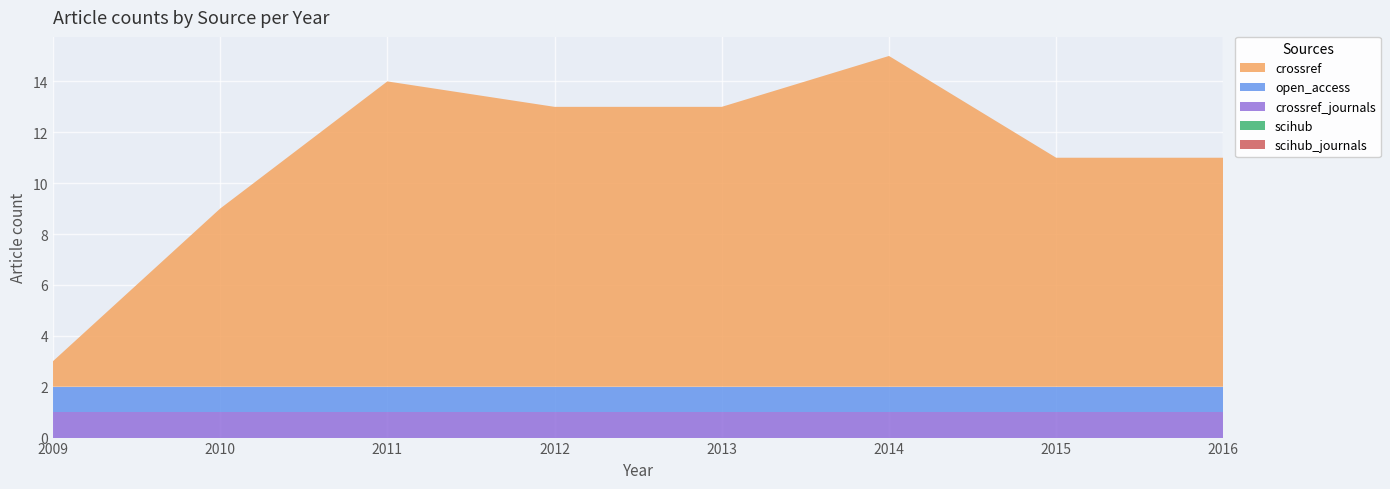

Reading left to right, extract all data points from this chart.

crossref: 2009=1	2010=7	2011=12	2012=11	2013=11	2014=13	2015=9	2016=9
open_access: 2009=1	2010=1	2011=1	2012=1	2013=1	2014=1	2015=1	2016=1
scihub: 2009=0	2010=0	2011=0	2012=0	2013=0	2014=0	2015=0	2016=0
scihub_journals: 2009=0	2010=0	2011=0	2012=0	2013=0	2014=0	2015=0	2016=0
crossref_journals: 2009=1	2010=1	2011=1	2012=1	2013=1	2014=1	2015=1	2016=1